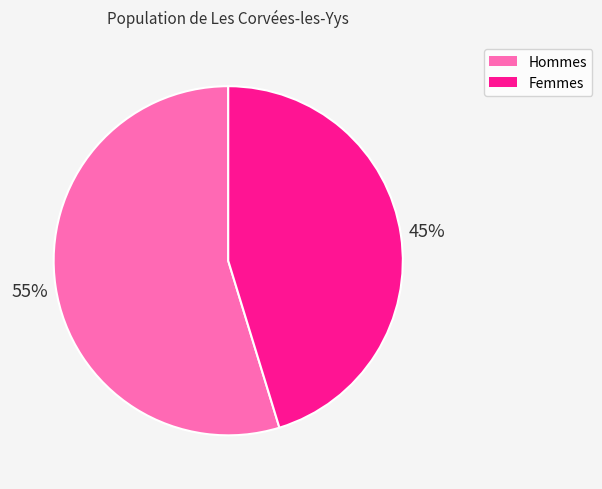

Which slice is the smallest?

Femmes